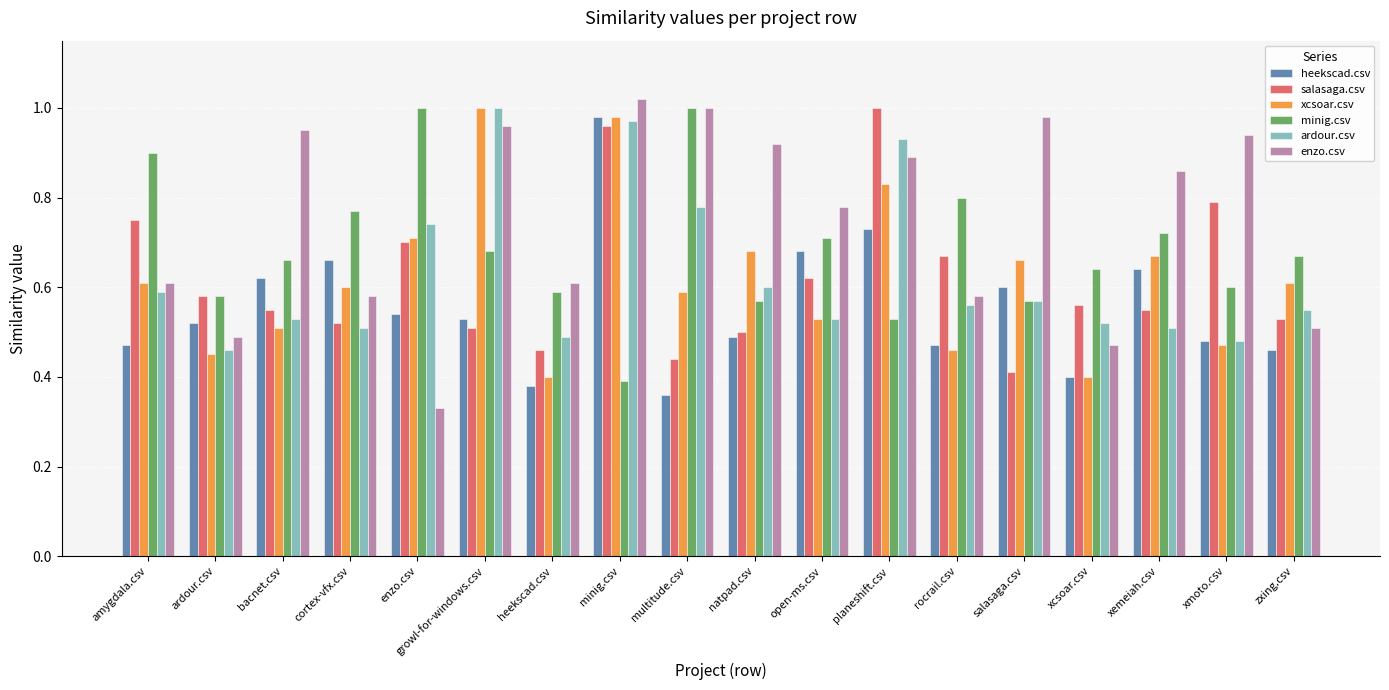

Which series has the widest spread of values?

enzo.csv